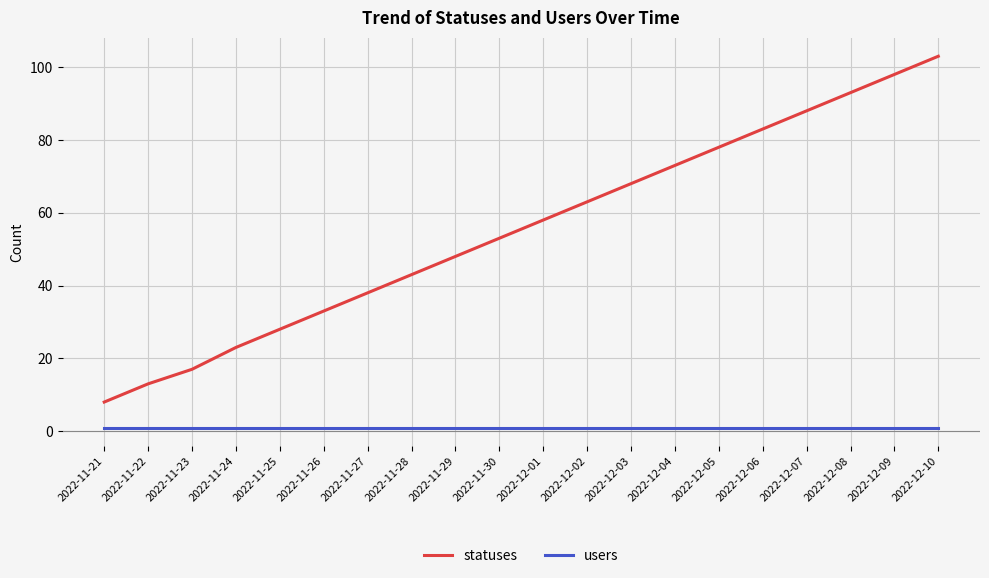

Reading left to right, list all the values displayed in this chart.

statuses: 8	13	17	23	28	33	38	43	48	53	58	63	68	73	78	83	88	93	98	103
users: 1	1	1	1	1	1	1	1	1	1	1	1	1	1	1	1	1	1	1	1